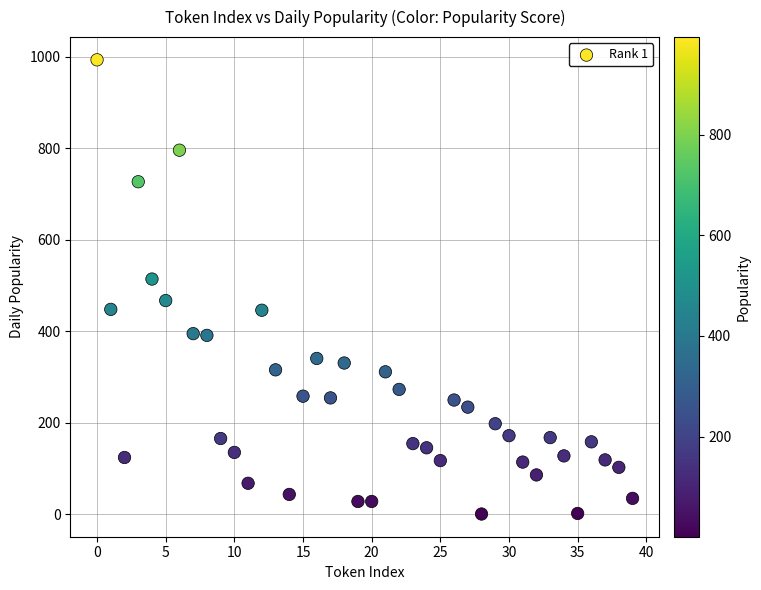

What is the range of Y values (max minus min)?

992.4